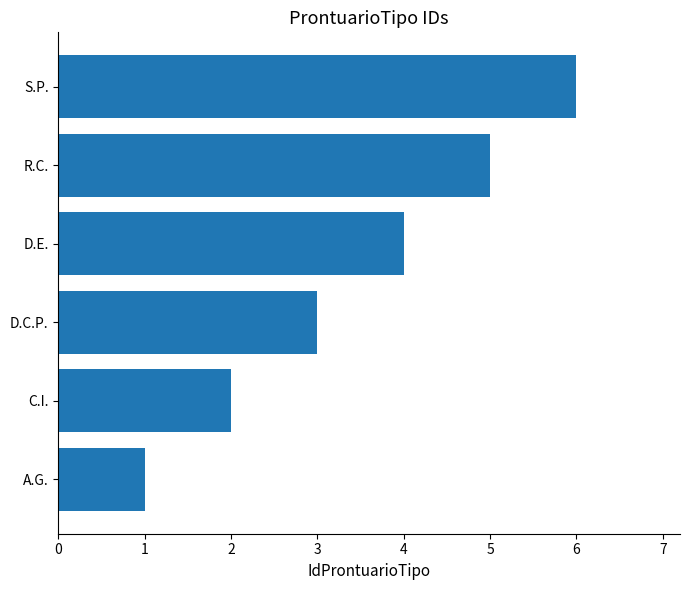

What is the difference between the maximum and minimum values?

5